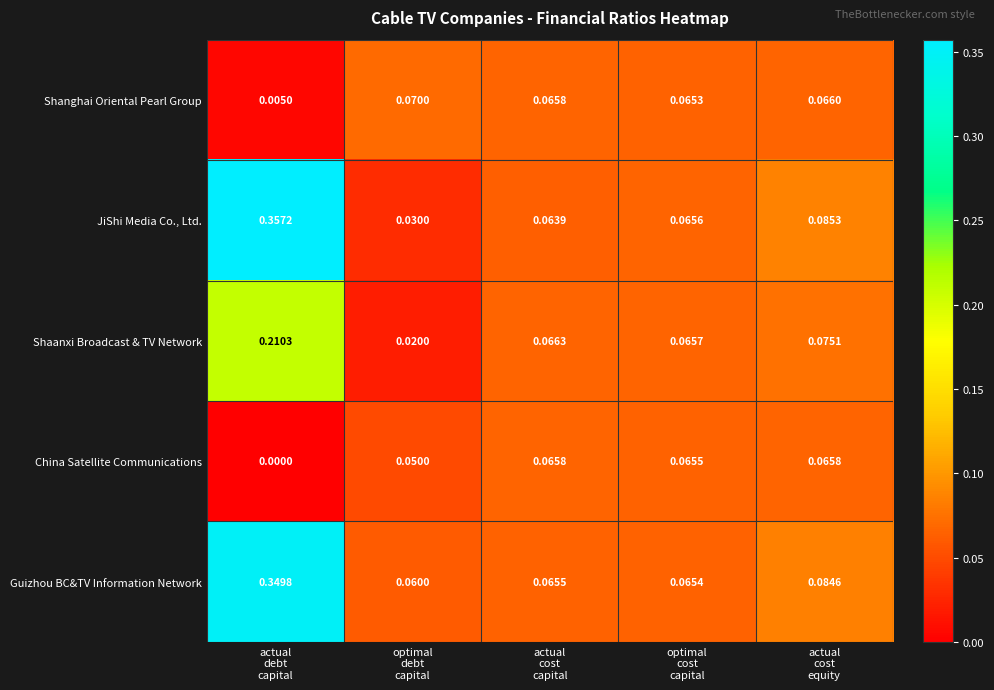

Which series has the largest total across all categories?

Guizhou BC&TV Information Network